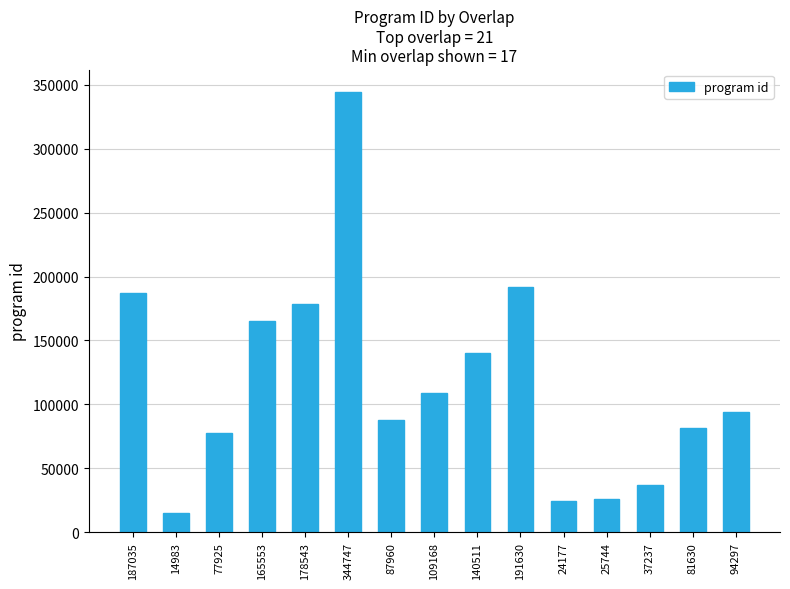

The value at 94297 is 28183. True or false?

False